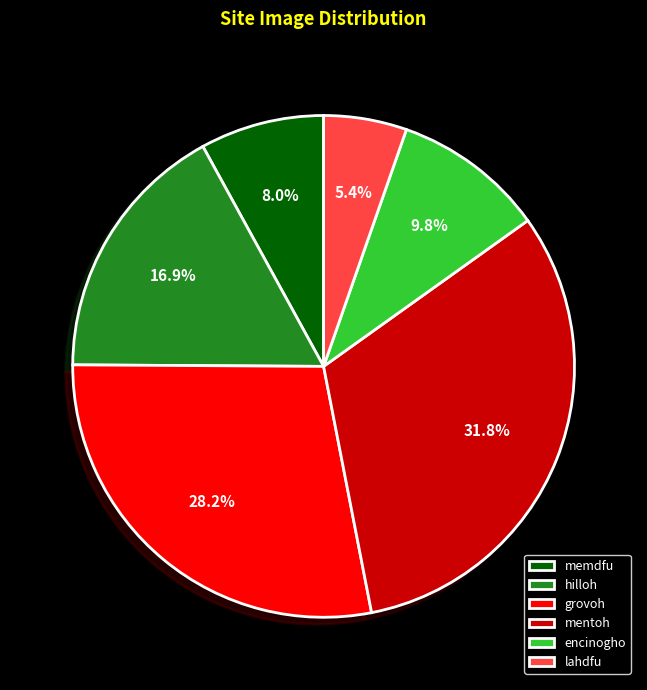

How many slices are in this pie chart?

6